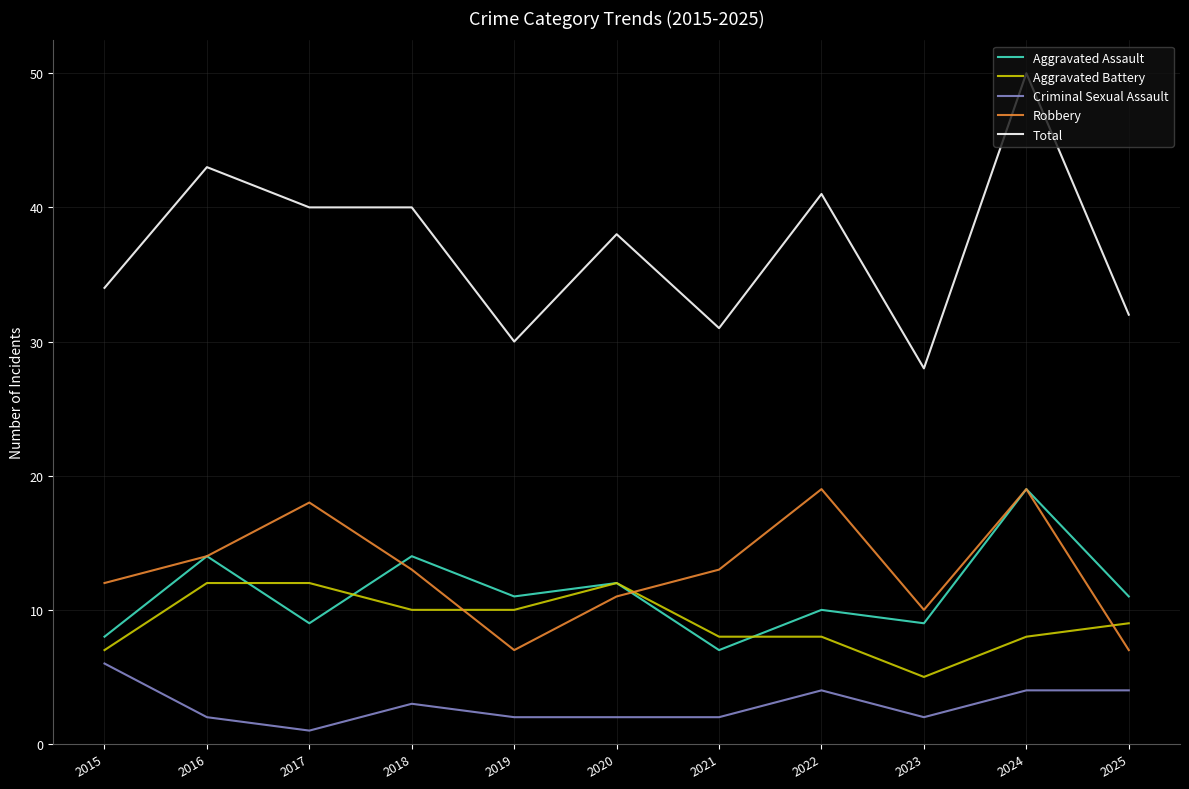

Is it true that Total equals 59 at 2018?

False